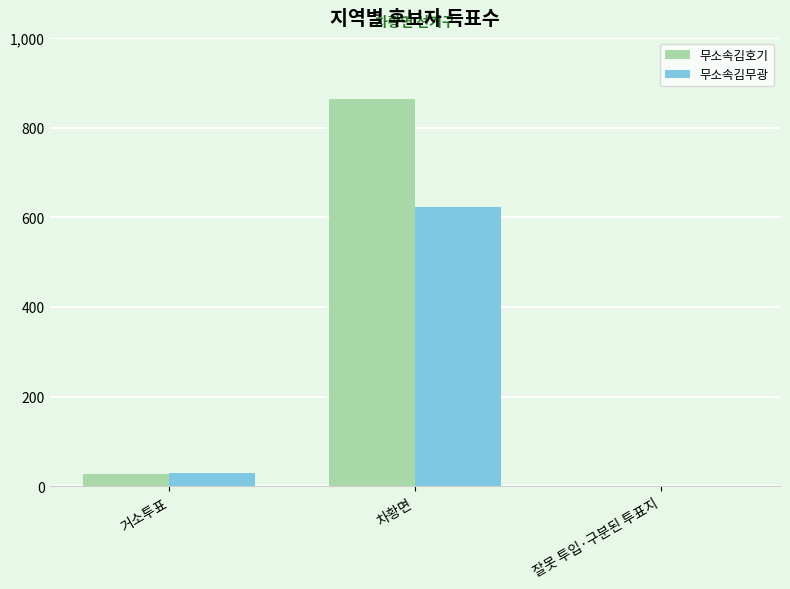

Which series has the largest total across all categories?

무소속김호기